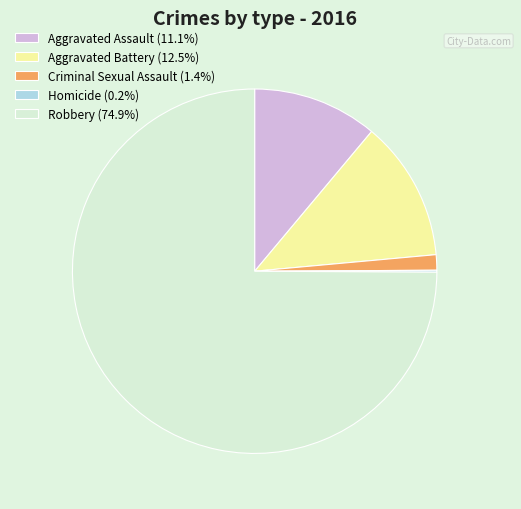

Which category has the biggest portion of the pie?

Robbery